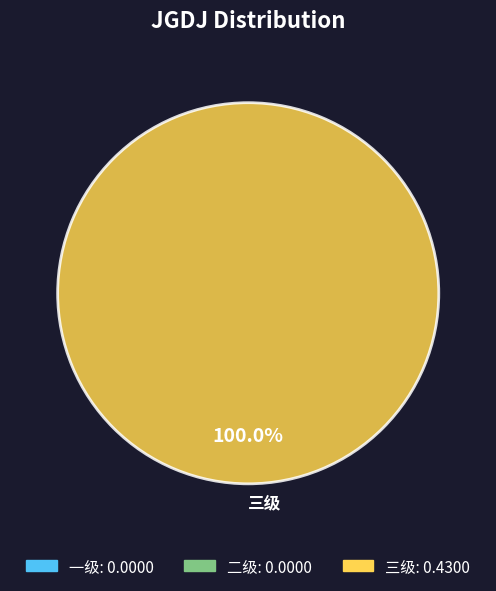

What percentage is the 三级 slice, to the nearest percent?

100%